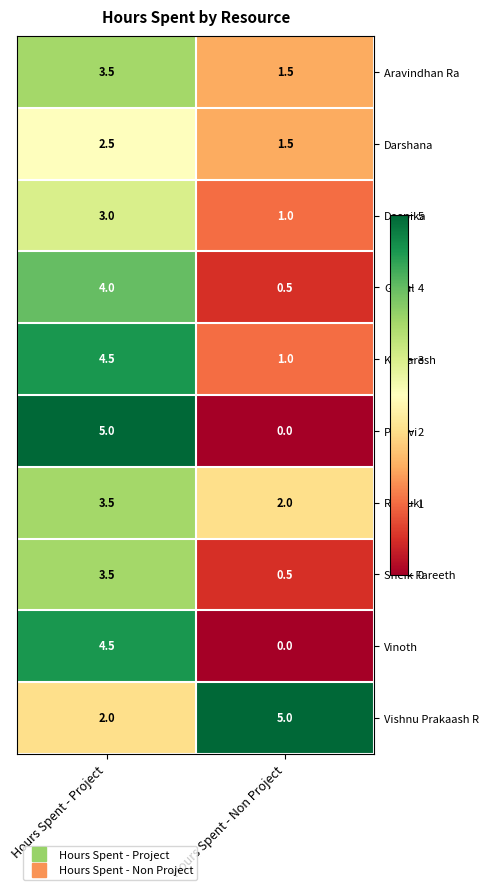

List the labels in order of Darshana value, smallest first.

Hours Spent - Non Project, Hours Spent - Project